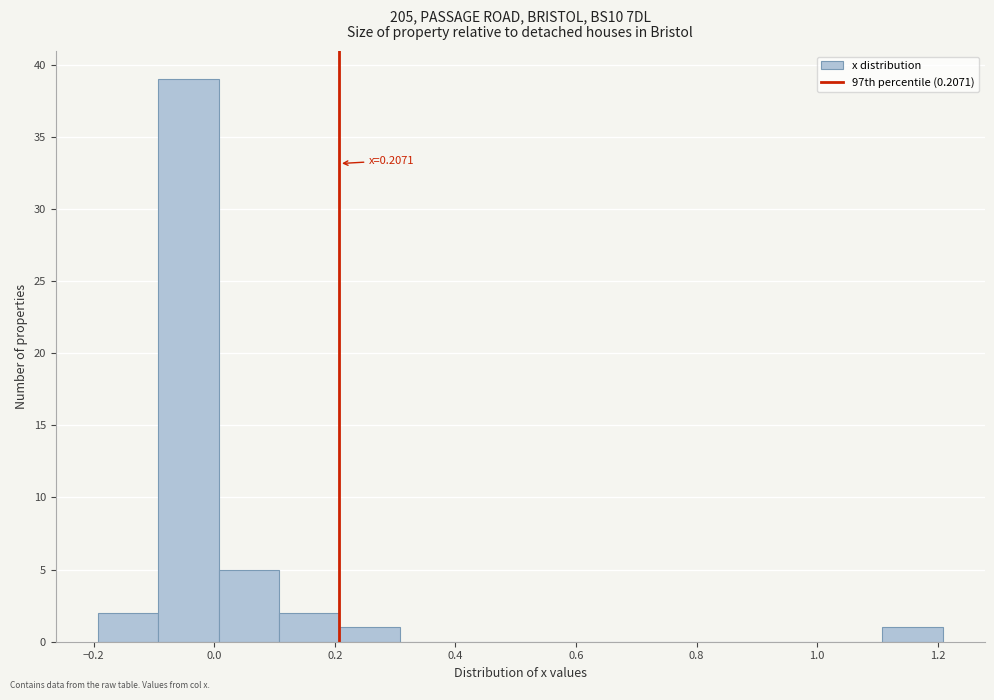

Over which range of the x-axis is the bar tallest?

-0.1 to 0.0